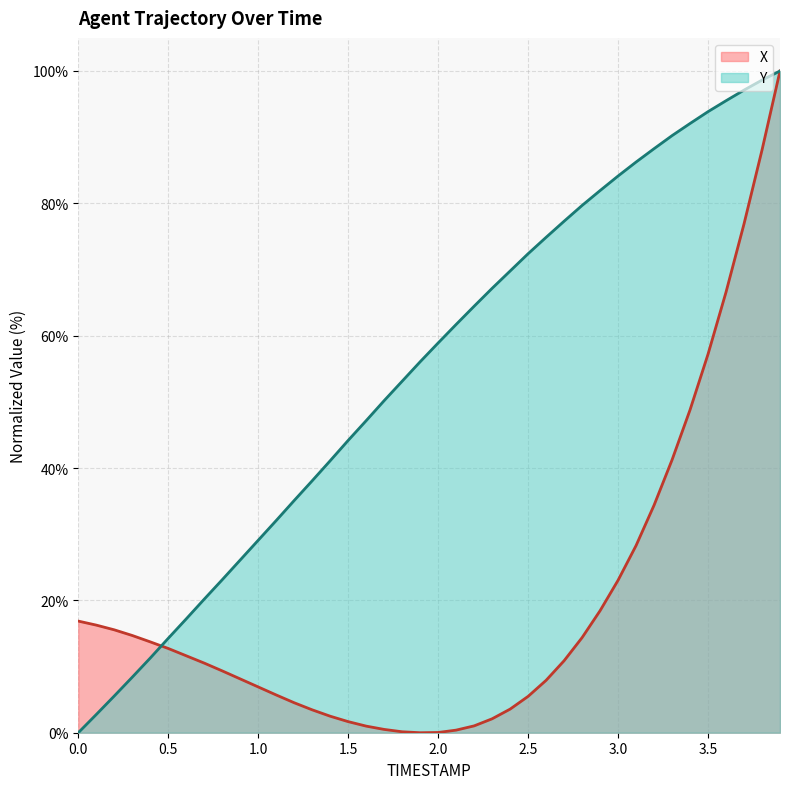

How many values in the X series are below 10?

19